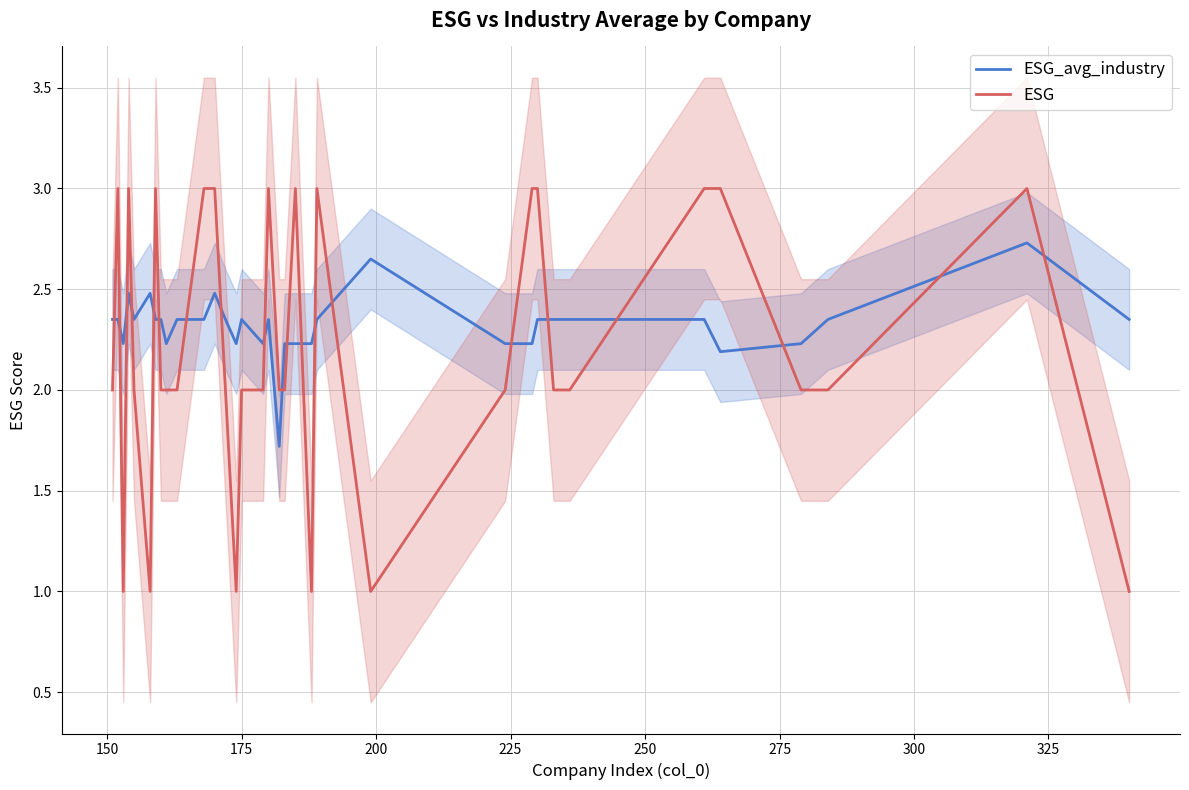

How many values in the ESG series are below 2?

6